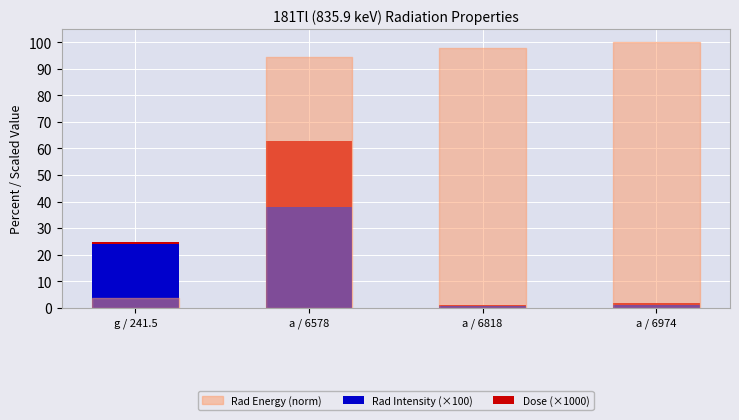

True or false: Rad Intensity (×100) has a value of 13.8 at a / 6578.

False